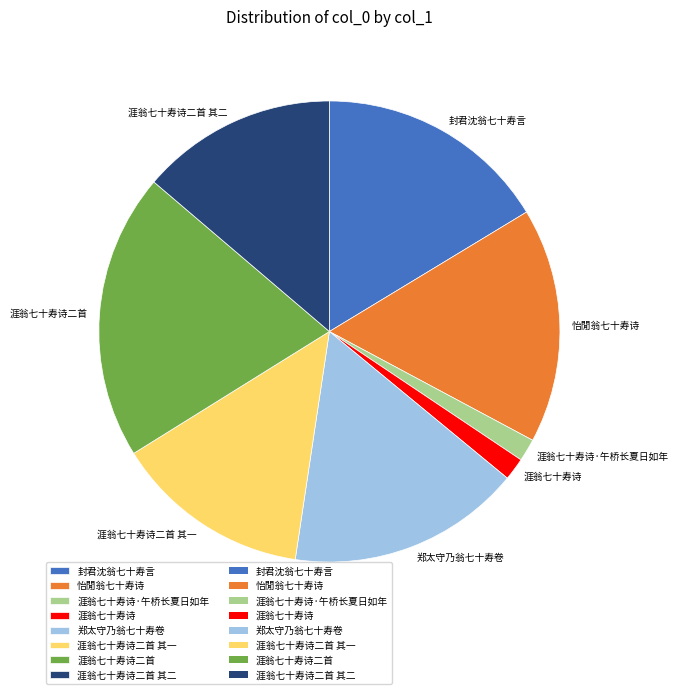

Is 封君沈翁七十寿言 the majority of the pie?

No